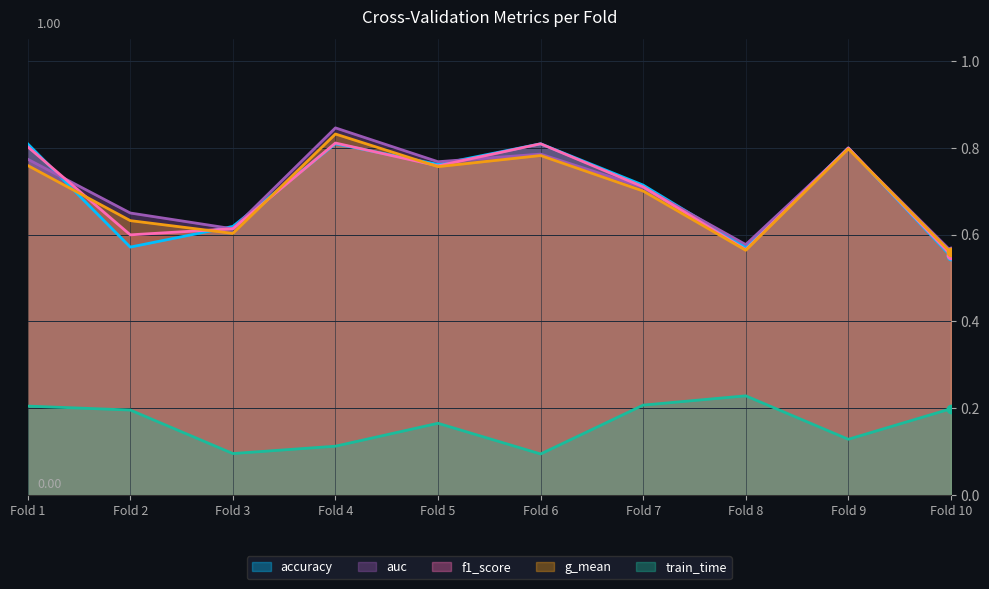

True or false: train_time and f1_score cross at least once.

False